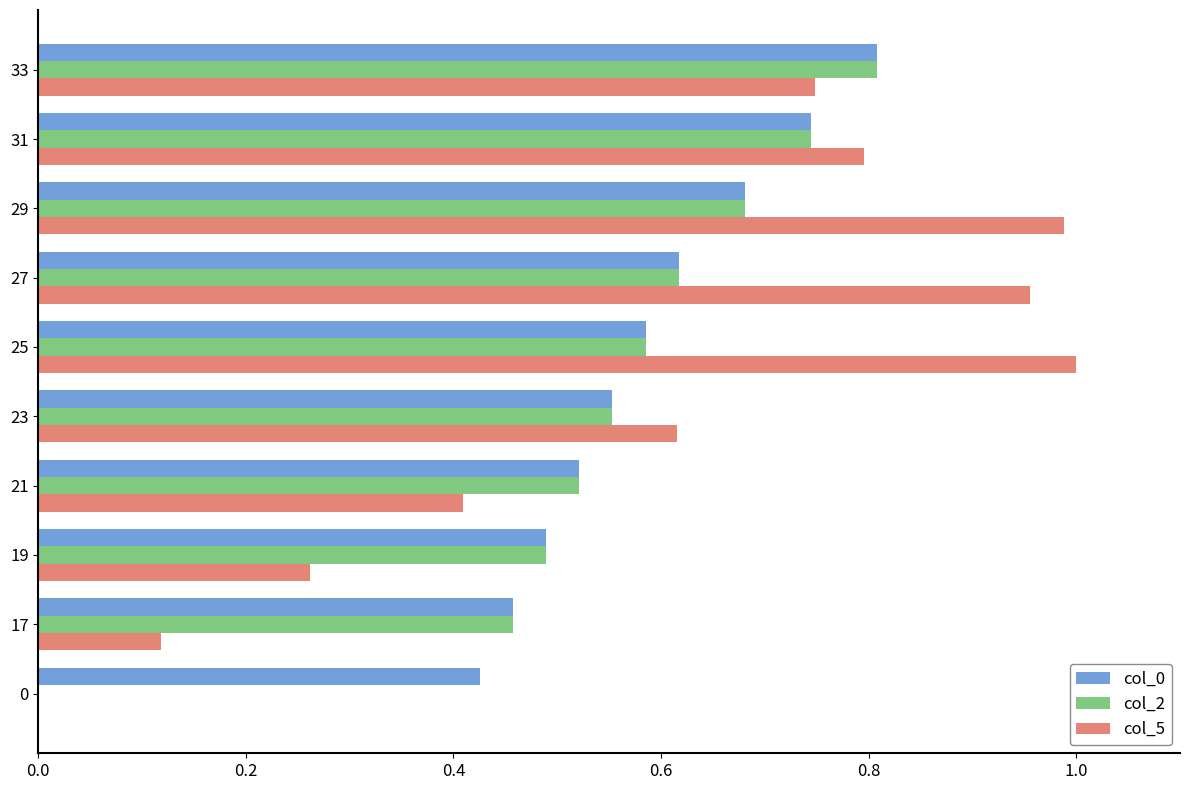

Which series has the widest spread of values?

col_5